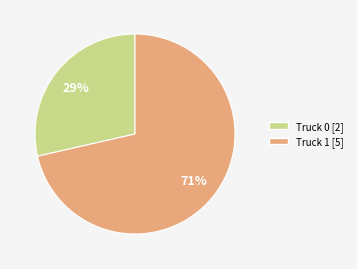

Is the sum of Truck 0 and Truck 1 greater than half?

Yes